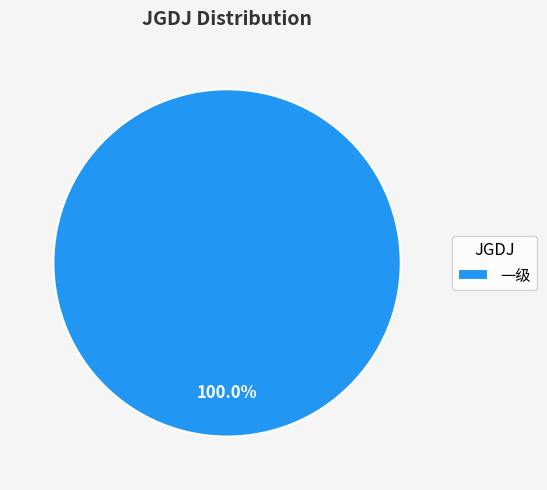

Does any single category account for the majority?

Yes